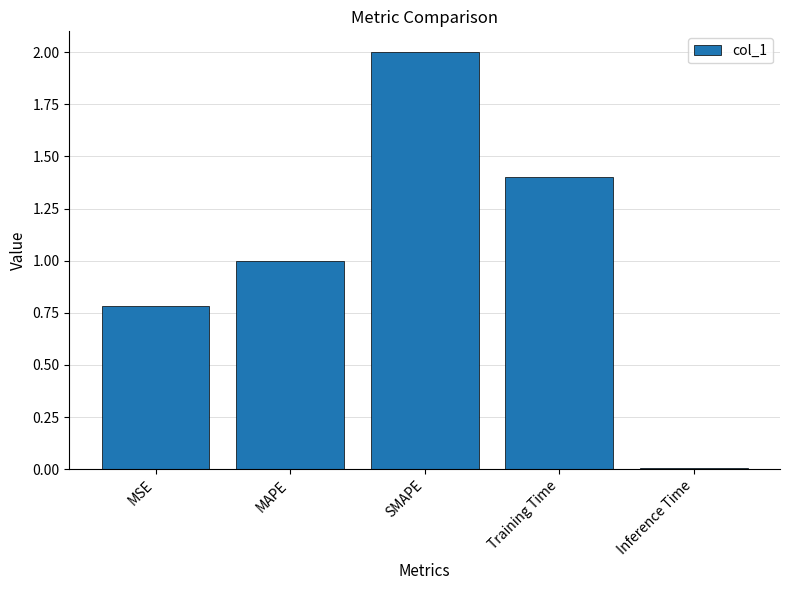

List the labels in order of value, largest first.

SMAPE, Training Time, MAPE, MSE, Inference Time